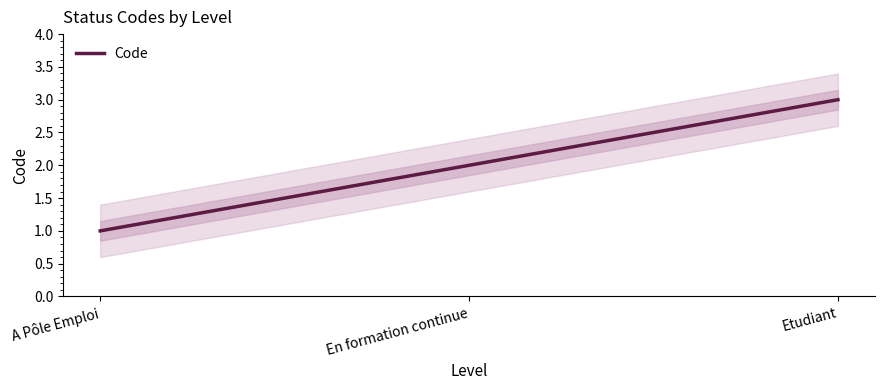

What is the difference between the values at A Pôle Emploi and En formation continue?

1